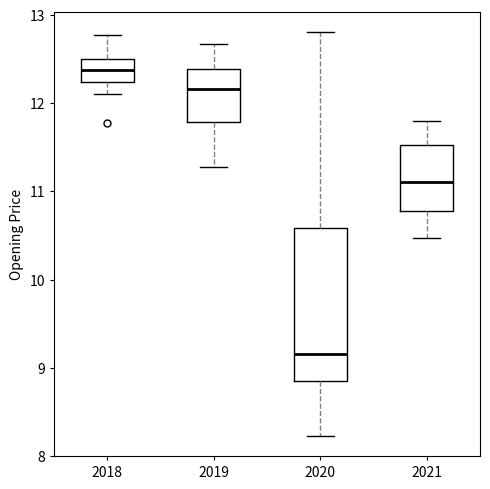

Reading left to right, read every box against the y-axis: the position of its median line, the range the box covers, and the ends of its whiskers. The values are not printed on the chart, so give them approximately, as read against the axis.

2018: median 12.4, box 12.2 to 12.5, whiskers 12.1 to 12.8
2019: median 12.2, box 11.8 to 12.4, whiskers 11.3 to 12.7
2020: median 9.2, box 8.8 to 10.6, whiskers 8.2 to 12.8
2021: median 11.1, box 10.8 to 11.5, whiskers 10.5 to 11.8